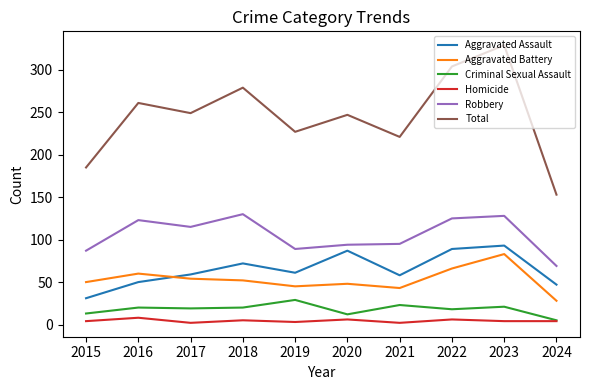

Which category has the lowest value in the Aggravated Battery series?

2024